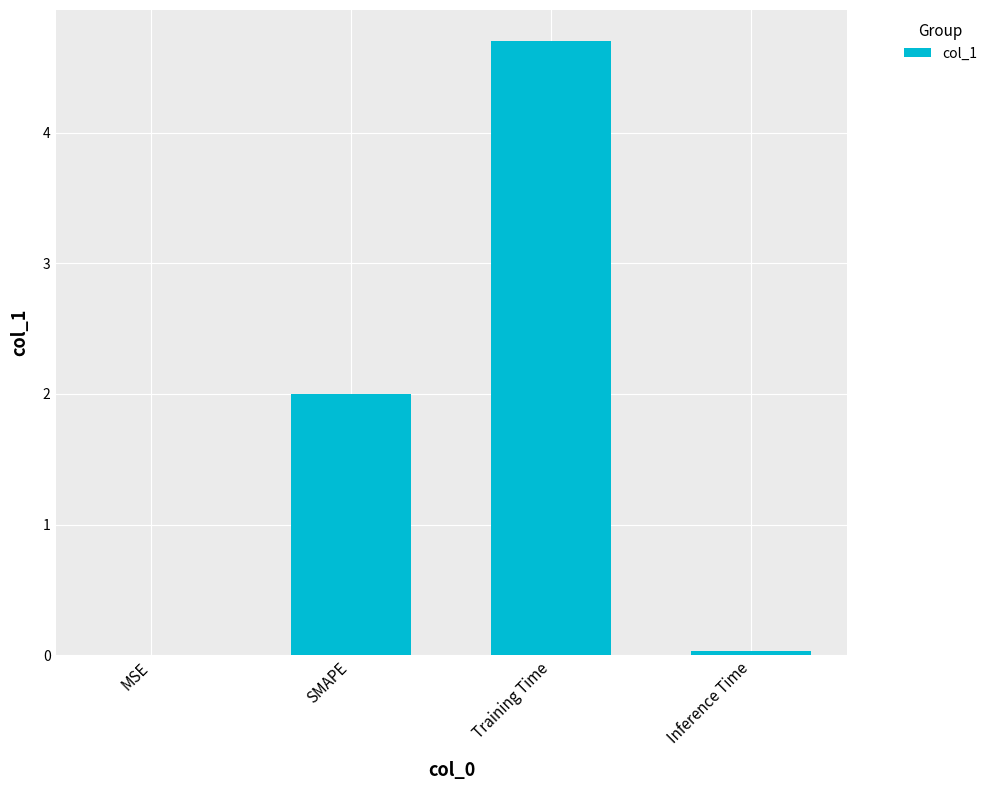

Between Training Time and MSE, which is larger?

Training Time